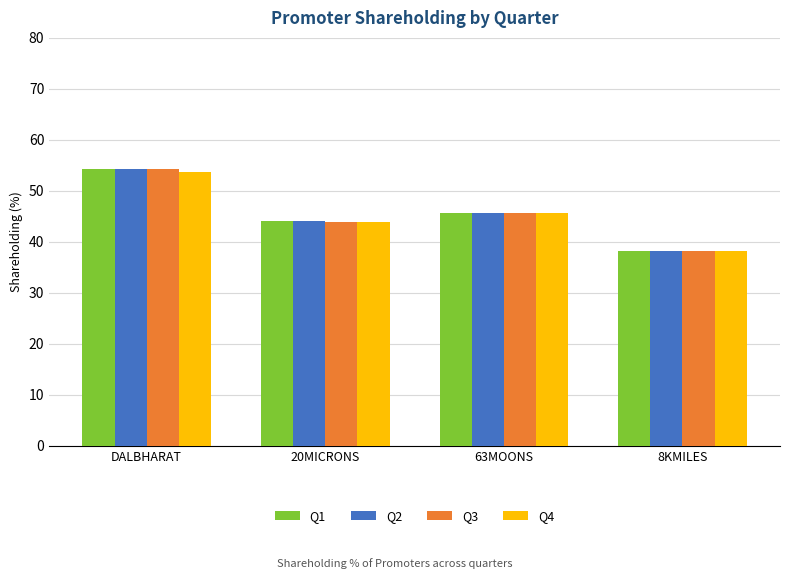

True or false: Q3 has a value of 45.6 at 63MOONS.

True